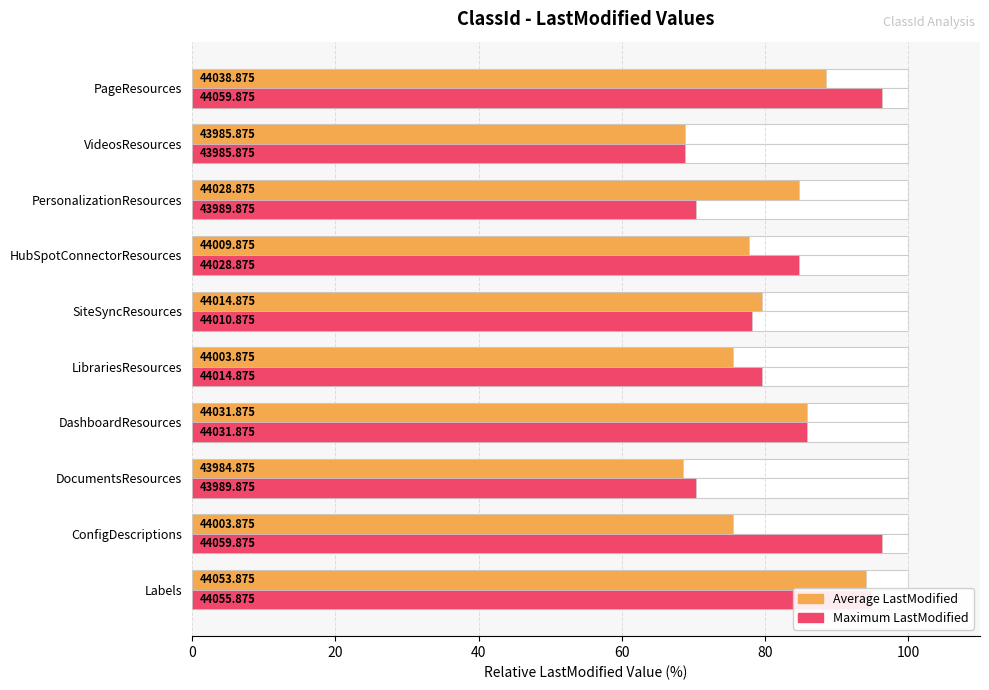

Which series has the widest spread of values?

Maximum LastModified